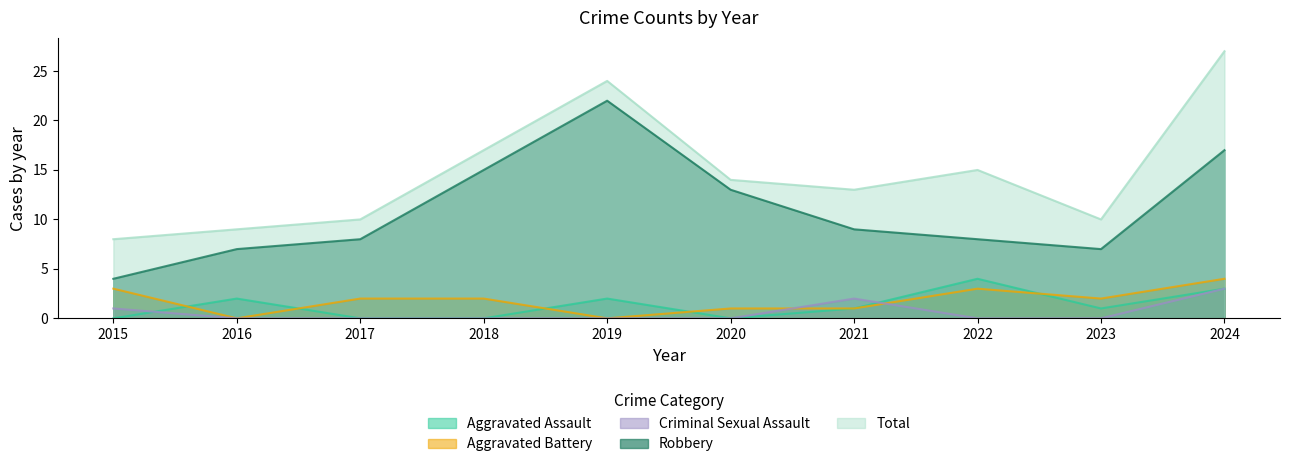

True or false: Robbery and Aggravated Battery intersect in this chart.

False